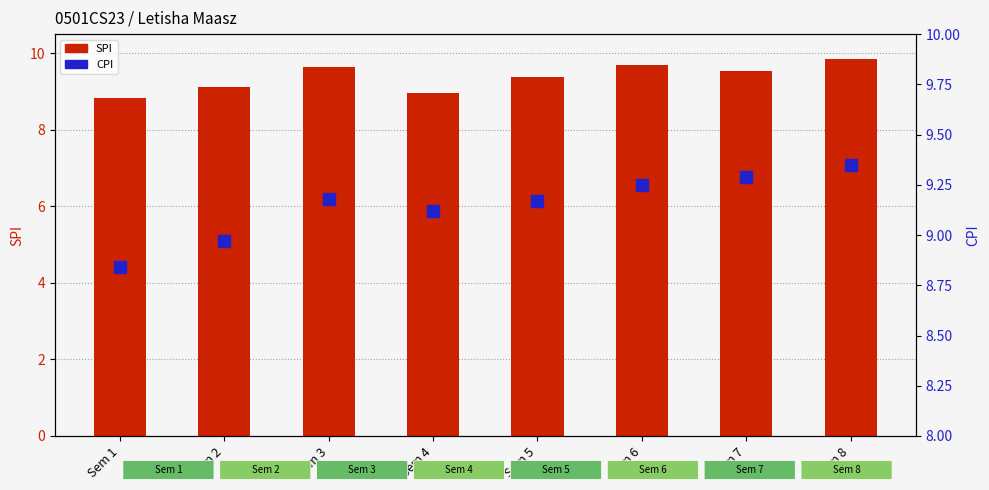

Which has a higher value, Sem 7 or Sem 3?

Sem 3